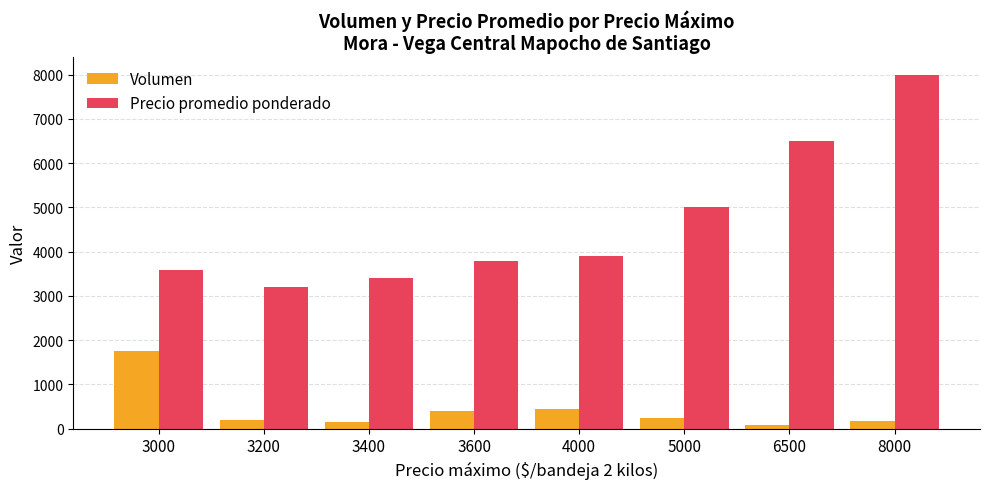

List the series in order of their overall mean, highest first.

Precio promedio ponderado, Volumen